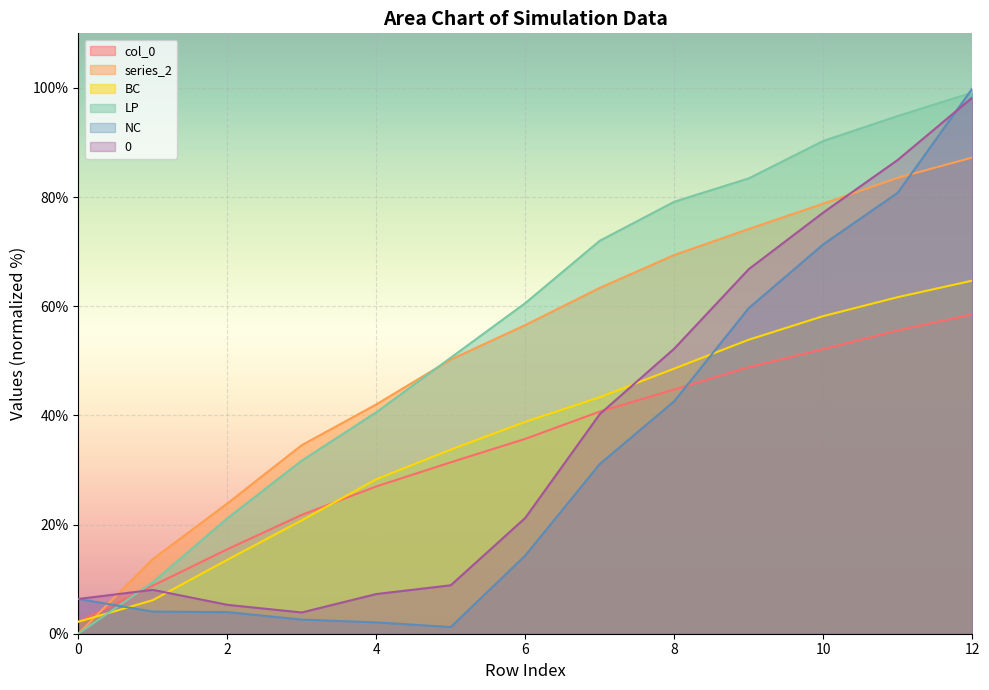

The value of BC at 8 is 29.2. True or false?

False